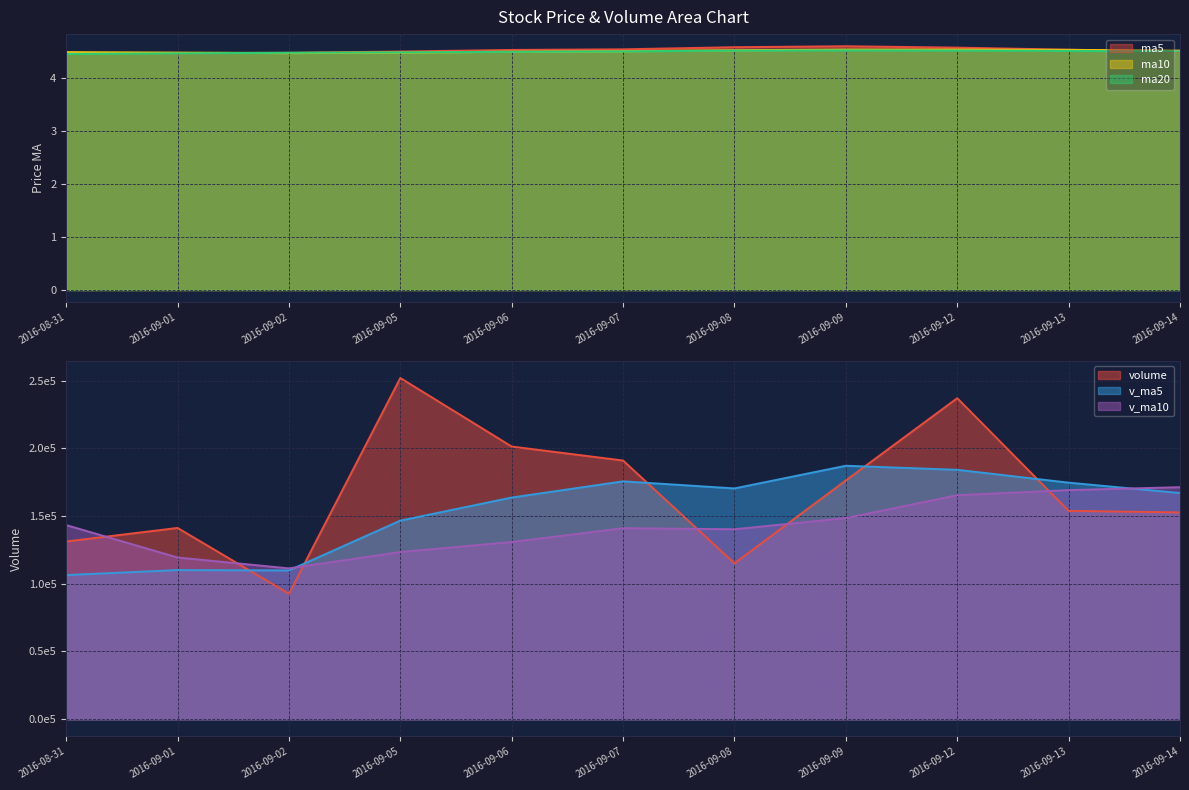

True or false: v_ma5 and ma5 cross at least once.

False